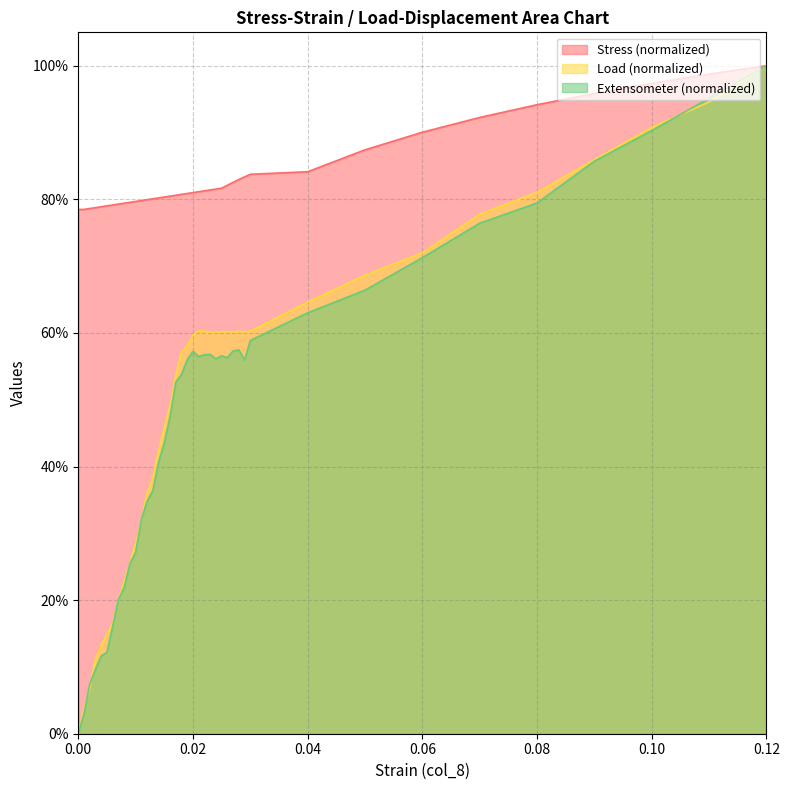

How many interior local valleys does the Extensometer series have?

4